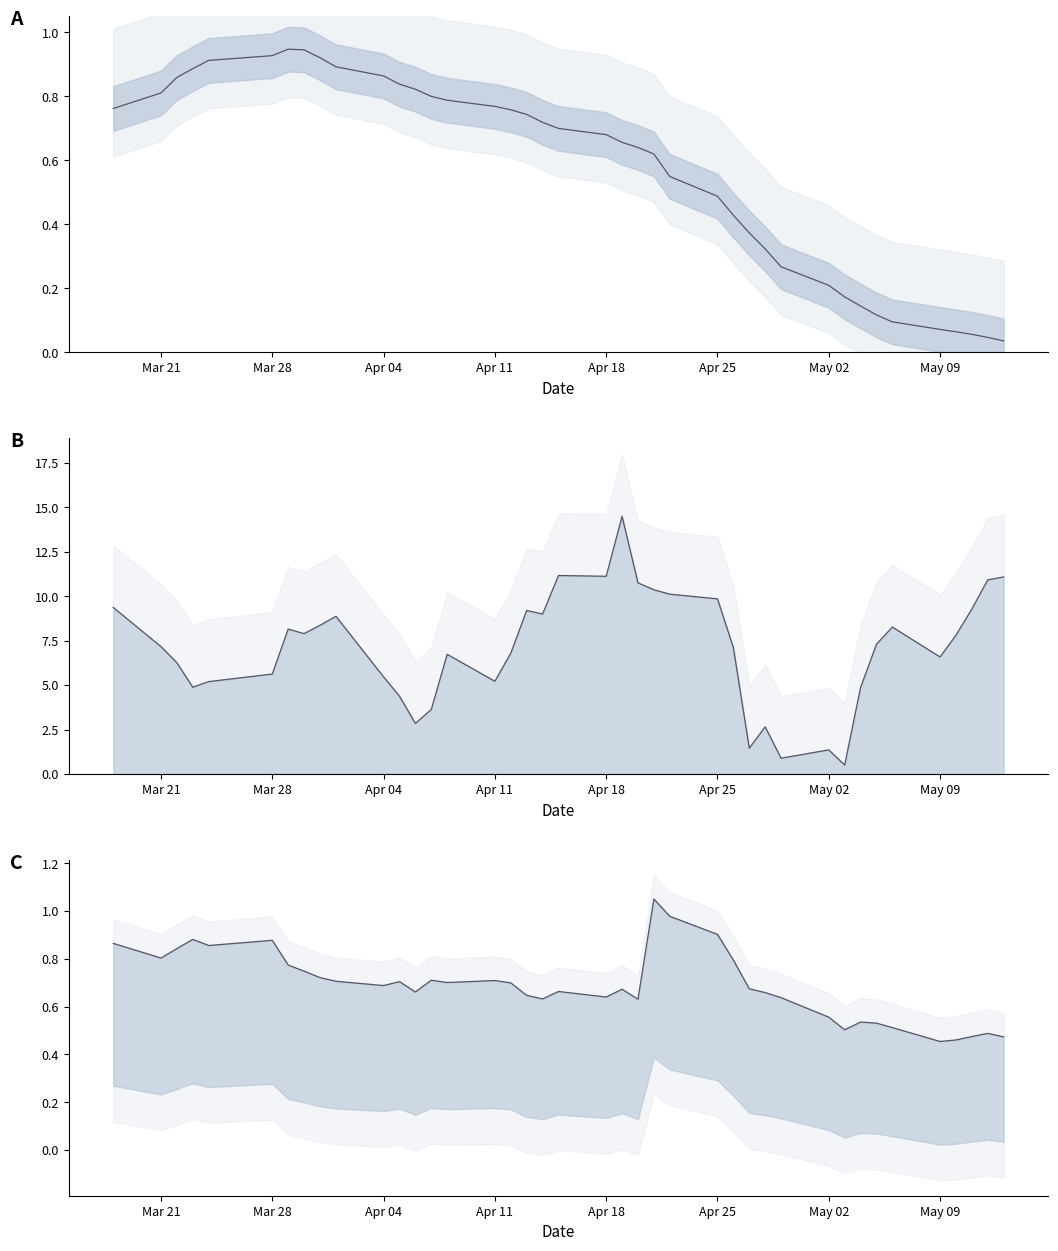

How many interior local peaks does the alpha series have?

1